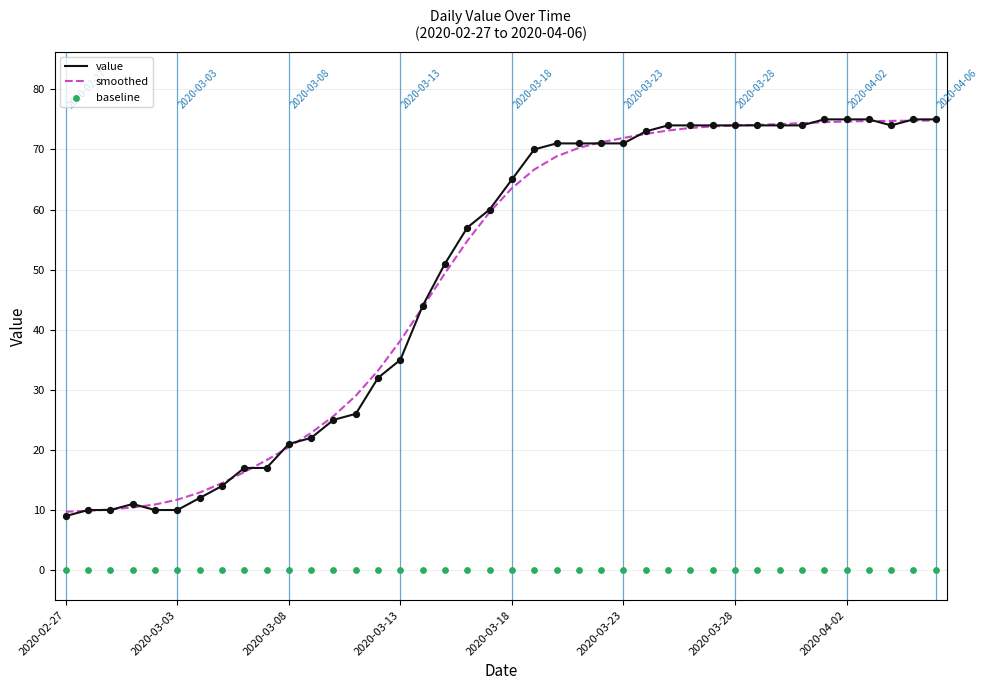

Which series has the largest total across all categories?

value